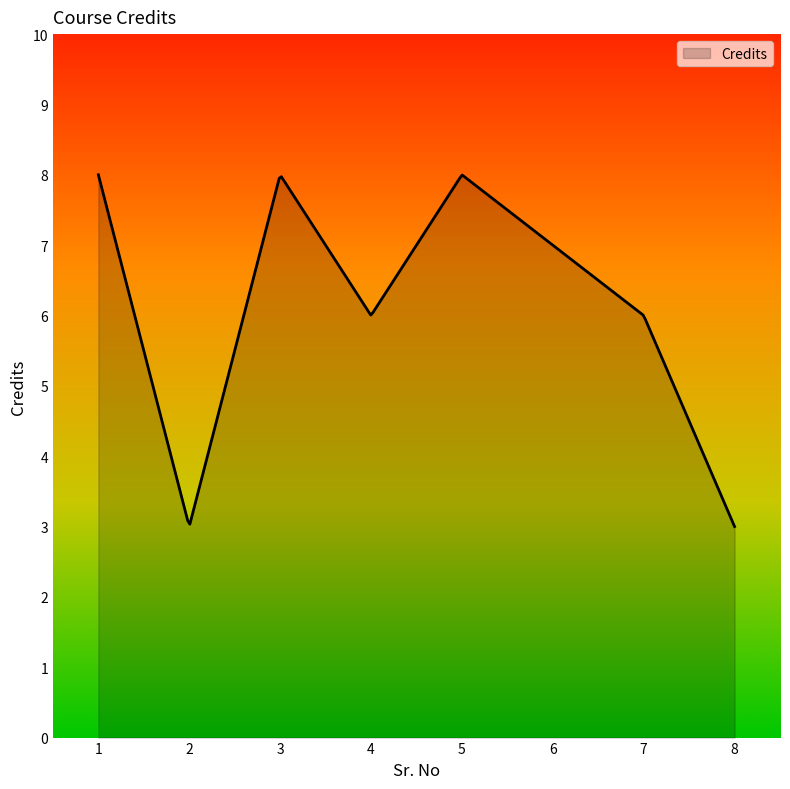

What is the greatest value displayed?

8.0